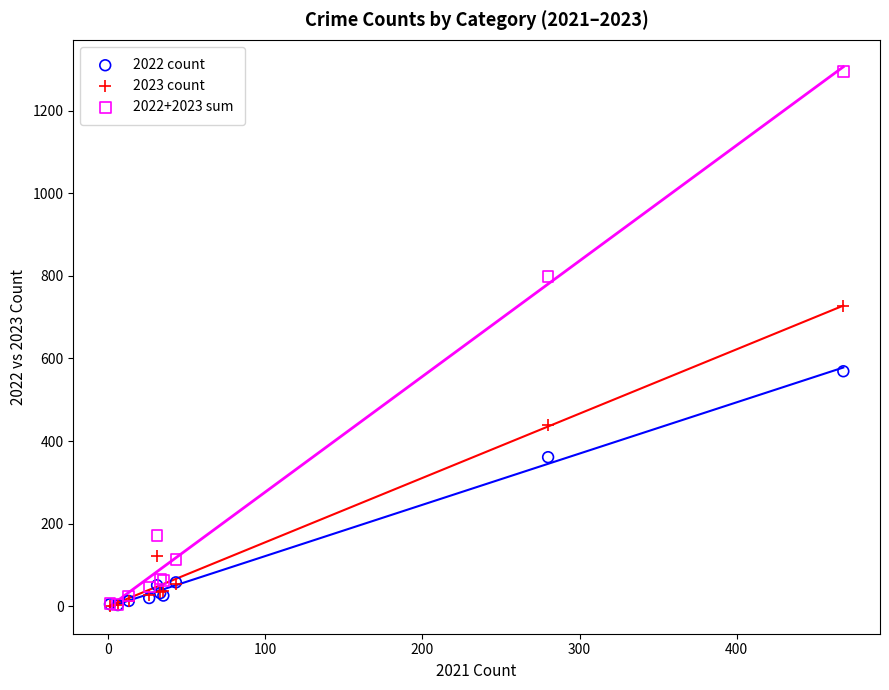

What are all the series names shown in the legend?

2022 count, 2023 count, 2022+2023 sum